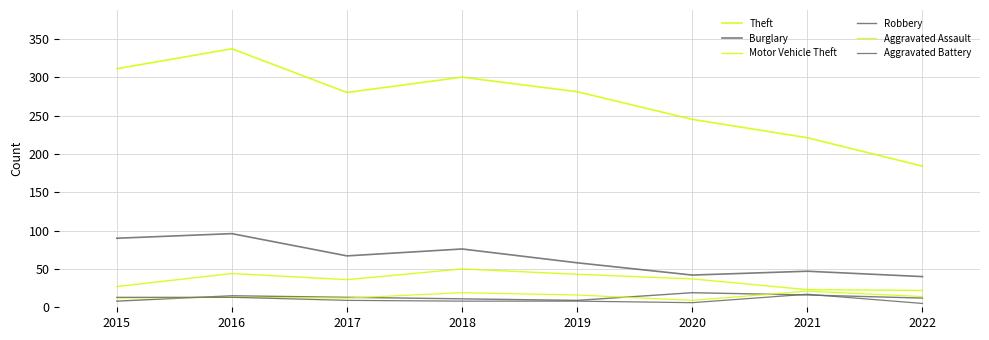

Reading left to right, list all the values displayed in this chart.

Theft: 311	337	280	300	281	245	221	184
Burglary: 90	96	67	76	58	42	47	40
Motor Vehicle Theft: 27	44	36	50	43	37	23	22
Robbery: 8	15	13	11	9	19	16	12
Aggravated Assault: 12	13	12	19	16	9	21	14
Aggravated Battery: 13	13	9	8	8	6	17	5